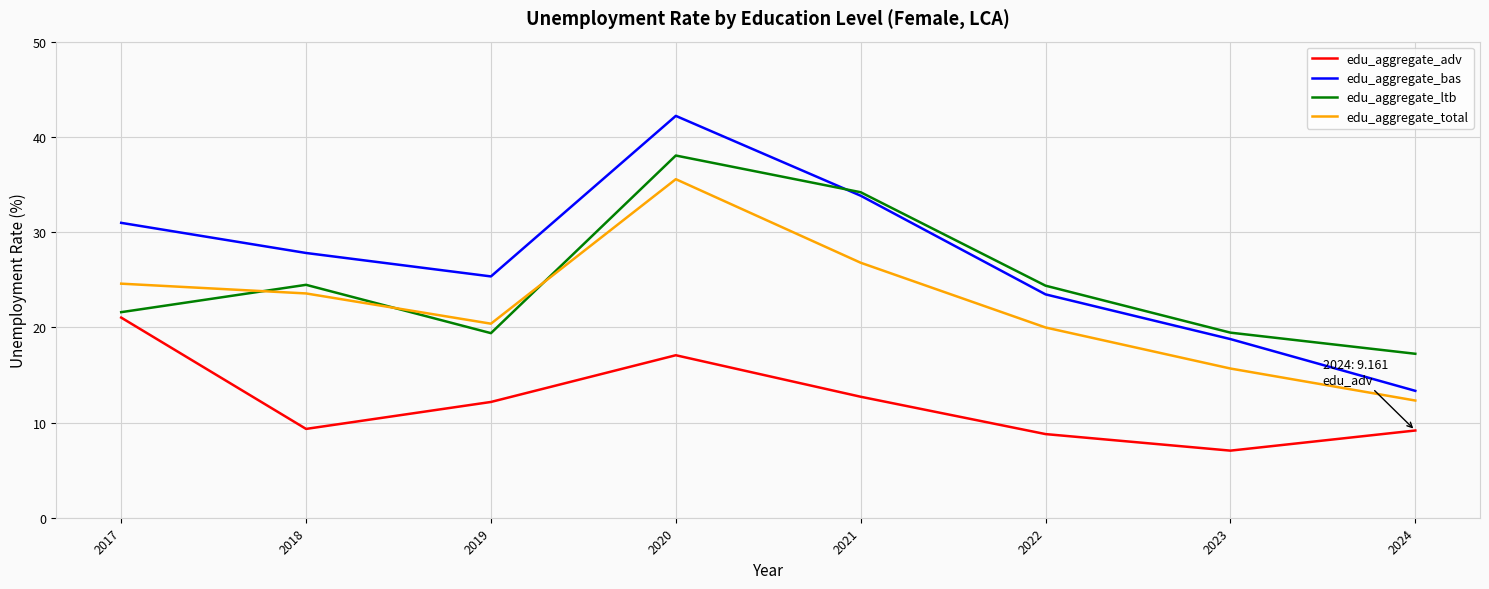

List the series in order of their peak value, lowest first.

edu_aggregate_adv, edu_aggregate_total, edu_aggregate_ltb, edu_aggregate_bas